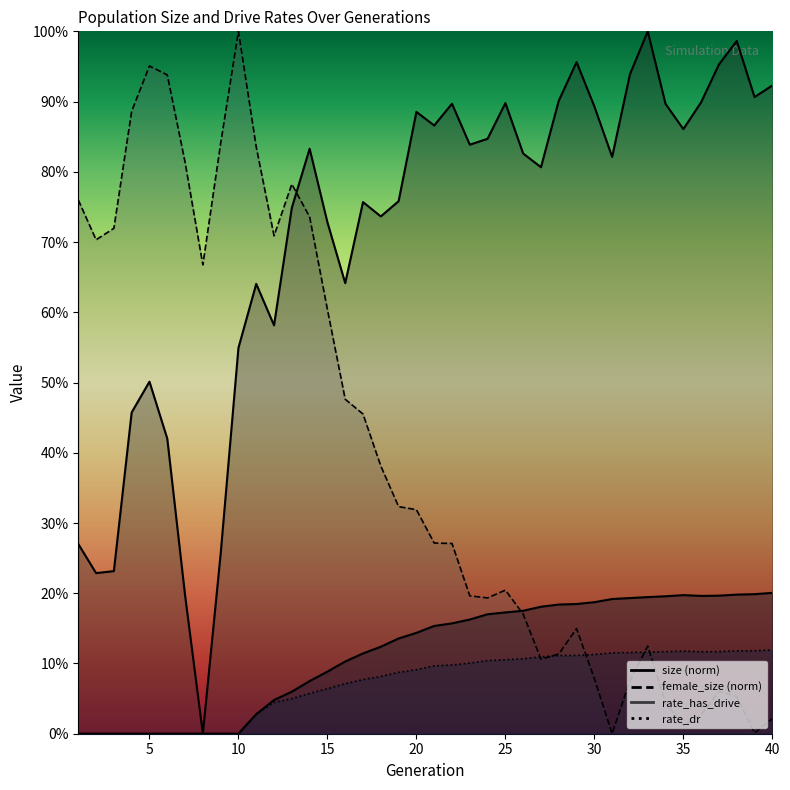

The size series shows 1.0 at 33. True or false?

True